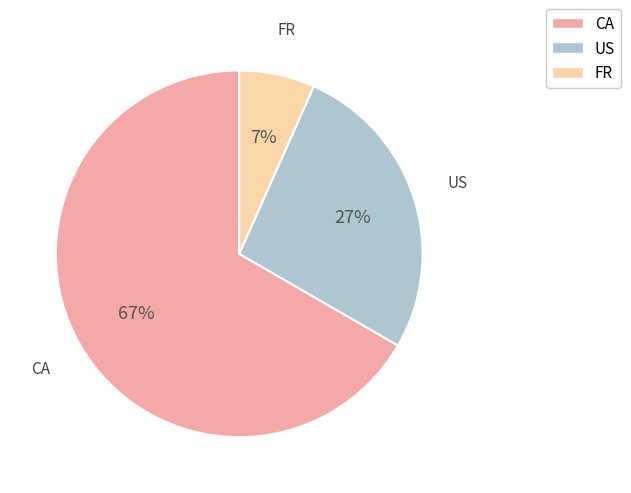

Do FR and US together represent more than half of the pie?

No